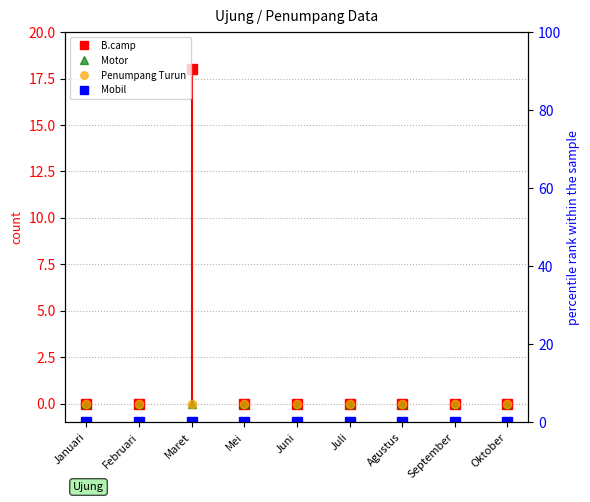

What is the maximum value shown in the chart?

18